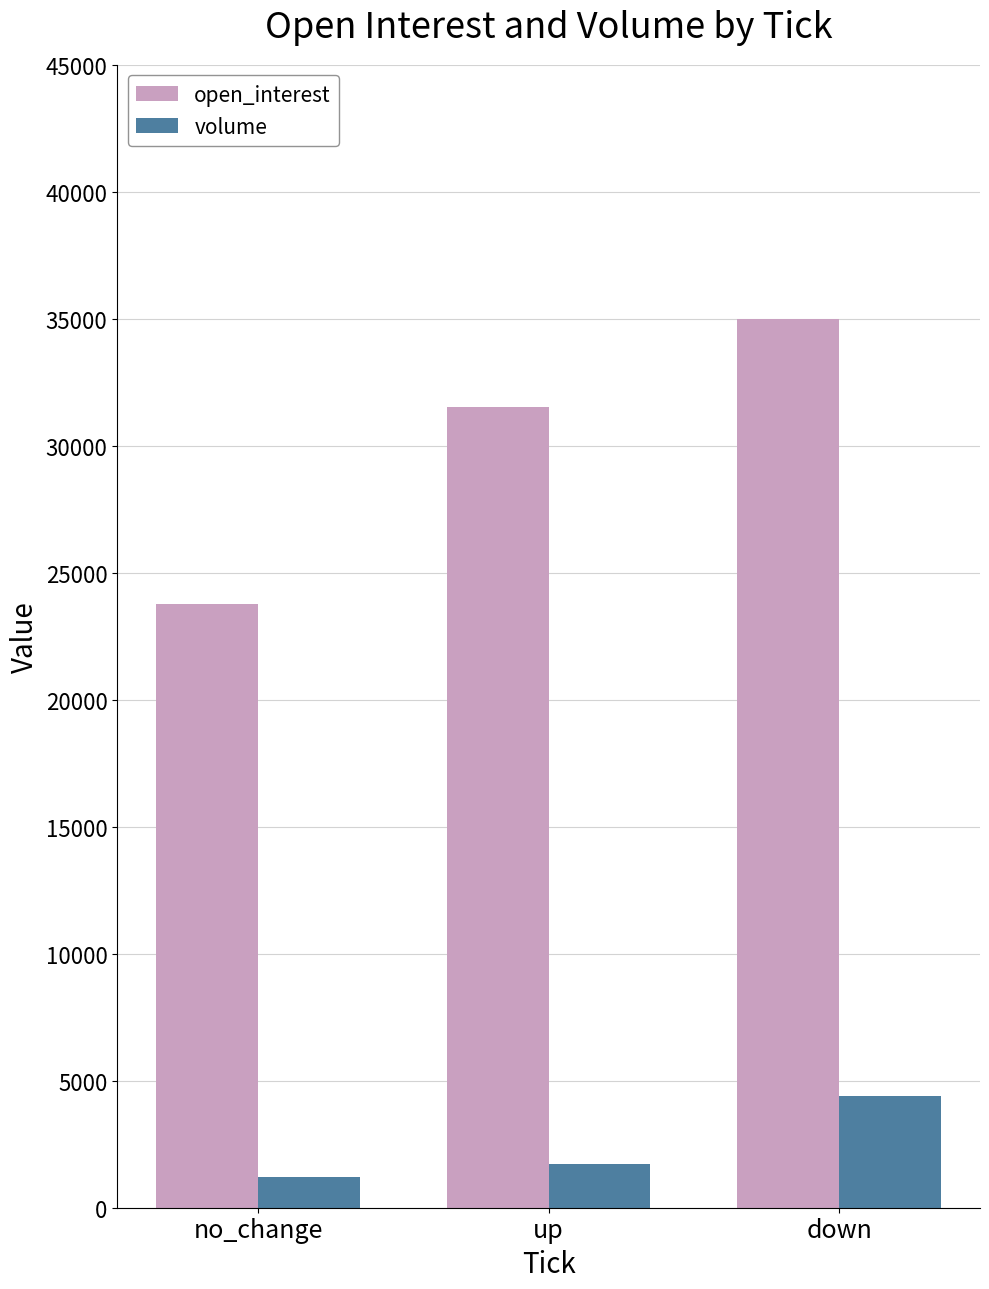

What is the label of the 1st bar from the left?

no_change